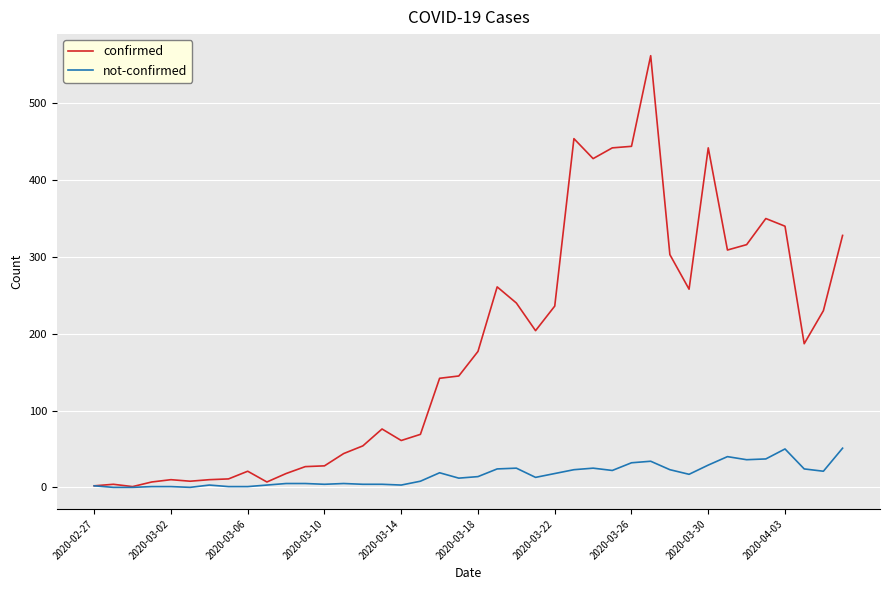

Rank the series by their maximum value, from highest to lowest.

confirmed, not-confirmed